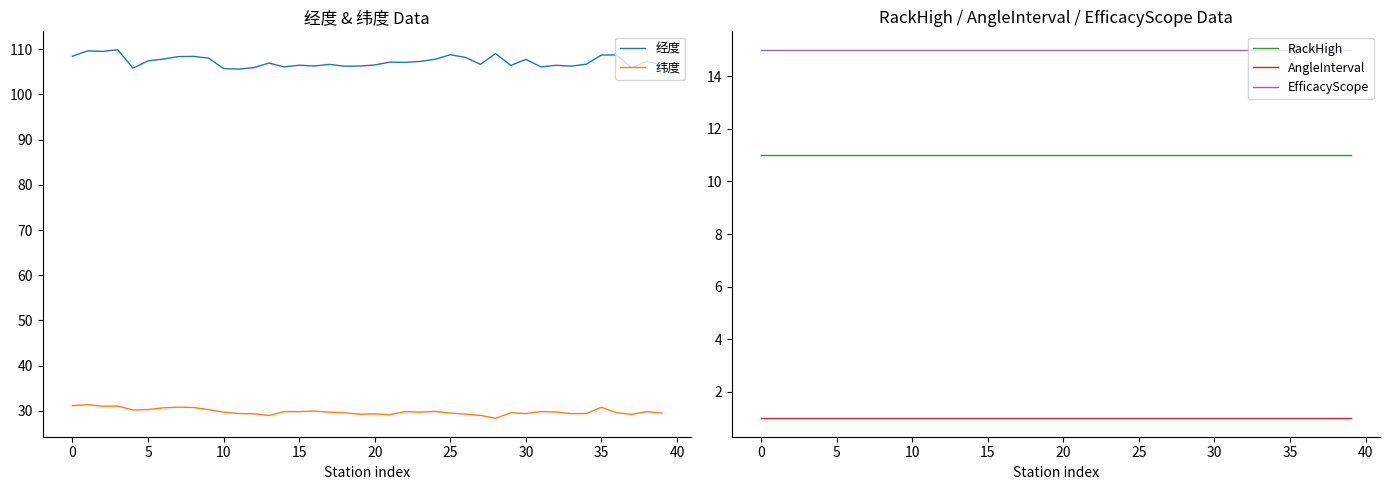

Is the value of AngleInterval at 27 greater than the value of 经度 at 37?

No